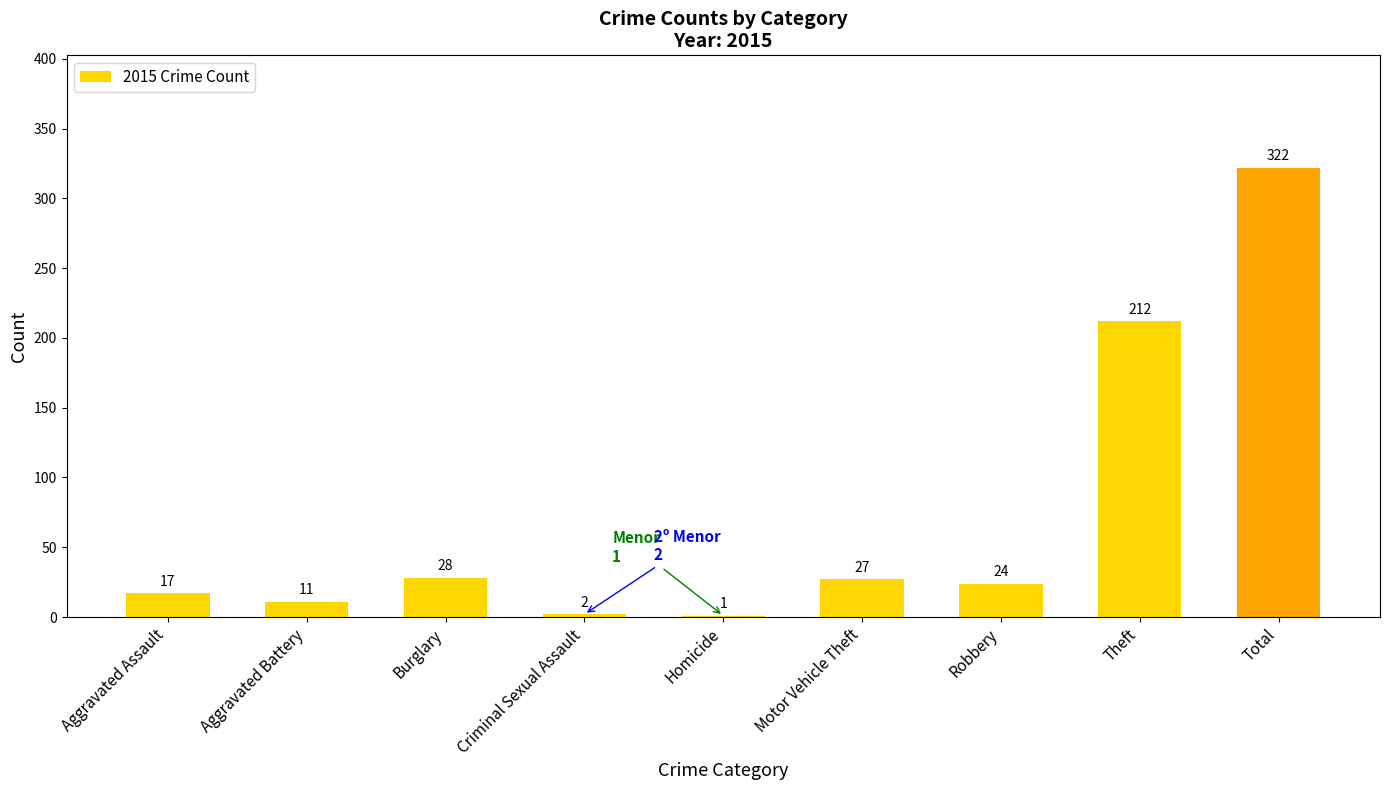

What is the sum of all values?

644